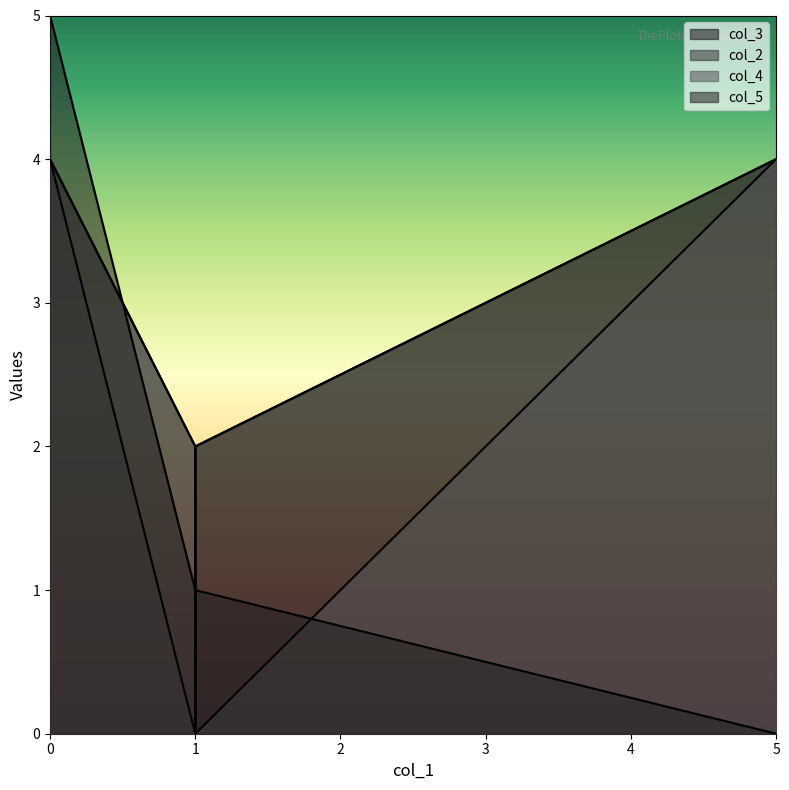

True or false: col_4 and col_5 cross at least once.

True